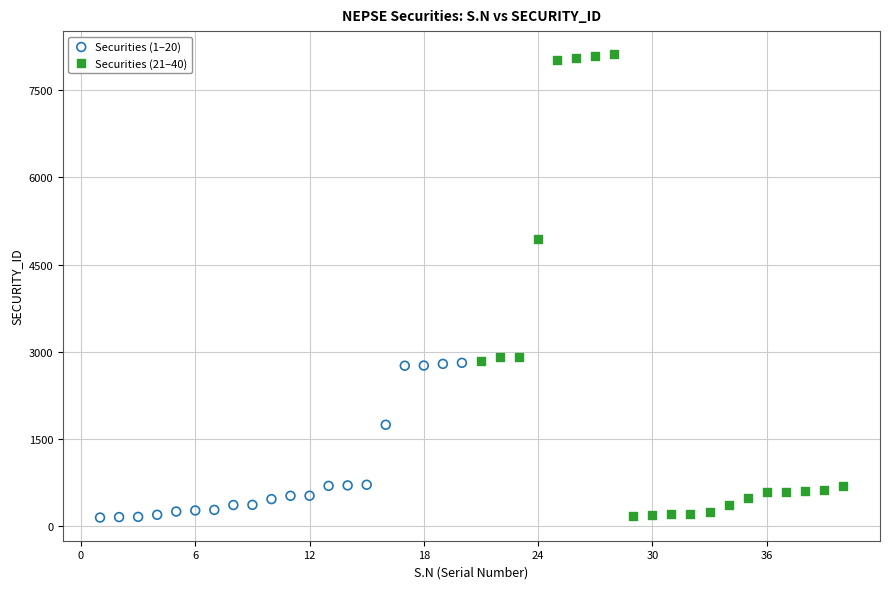

Which series has the largest Y range (max minus min)?

Securities (21–40)